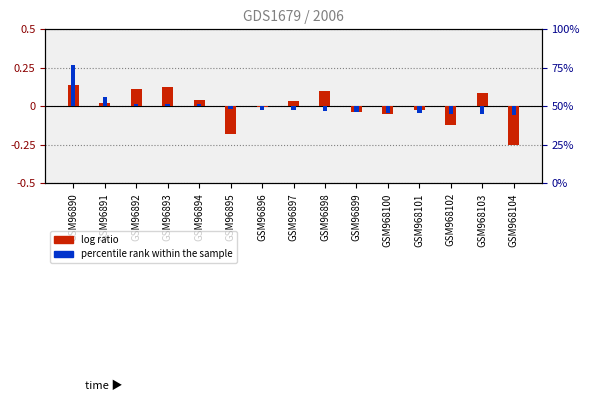

Read the log ratio value at GSM96895.

-0.2